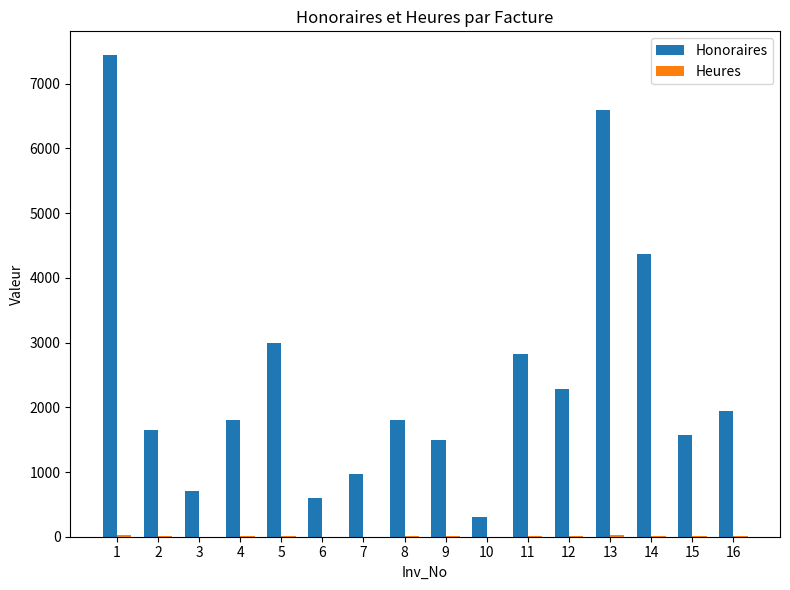

What is the maximum value shown in the chart?

7437.5